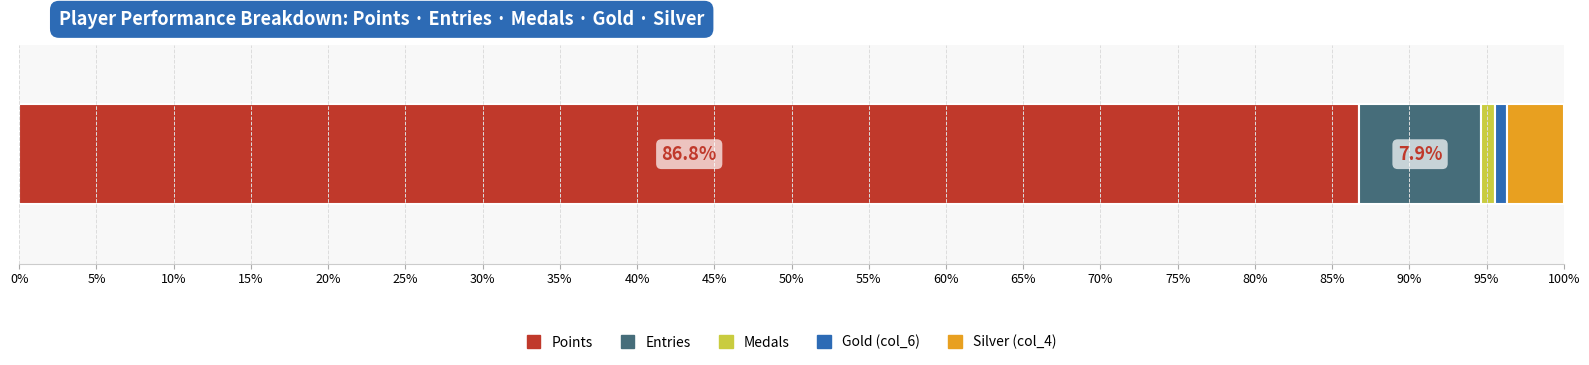

How many categories are shown in the chart?

1